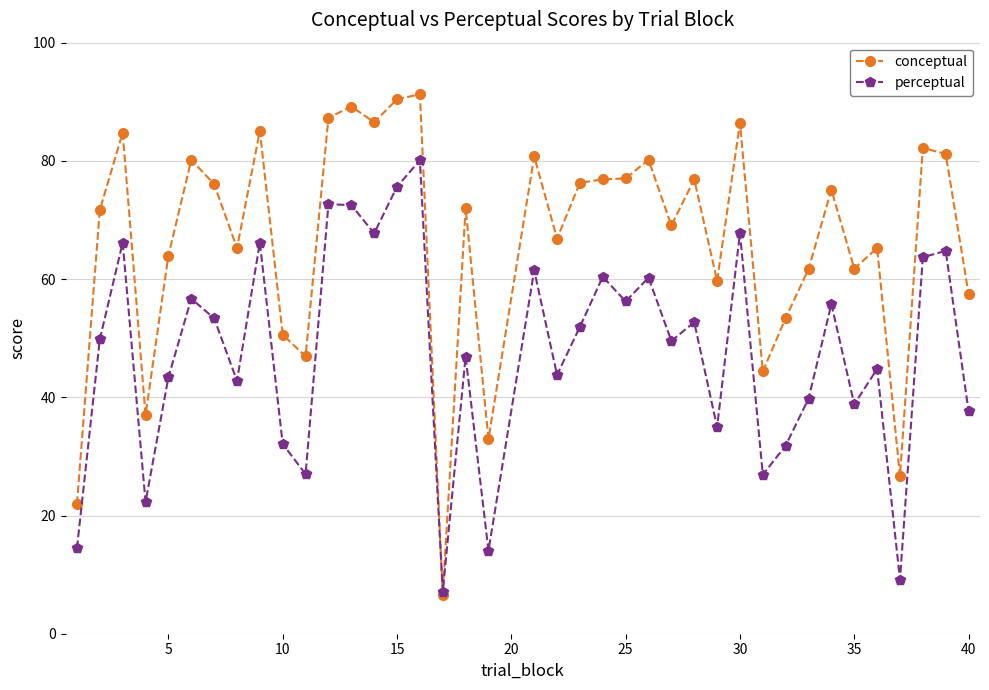

Which series has the largest total across all categories?

conceptual